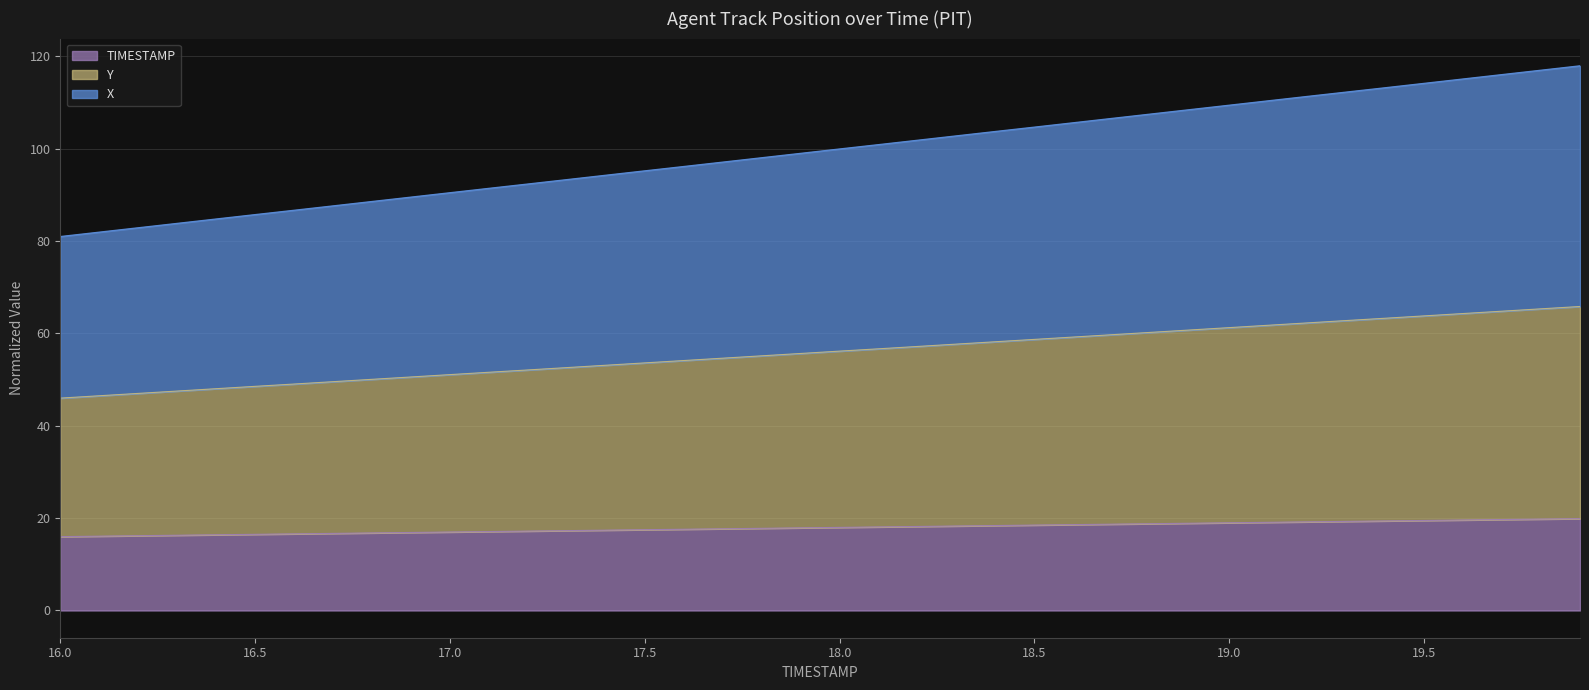

What is the greatest value displayed?

118.0